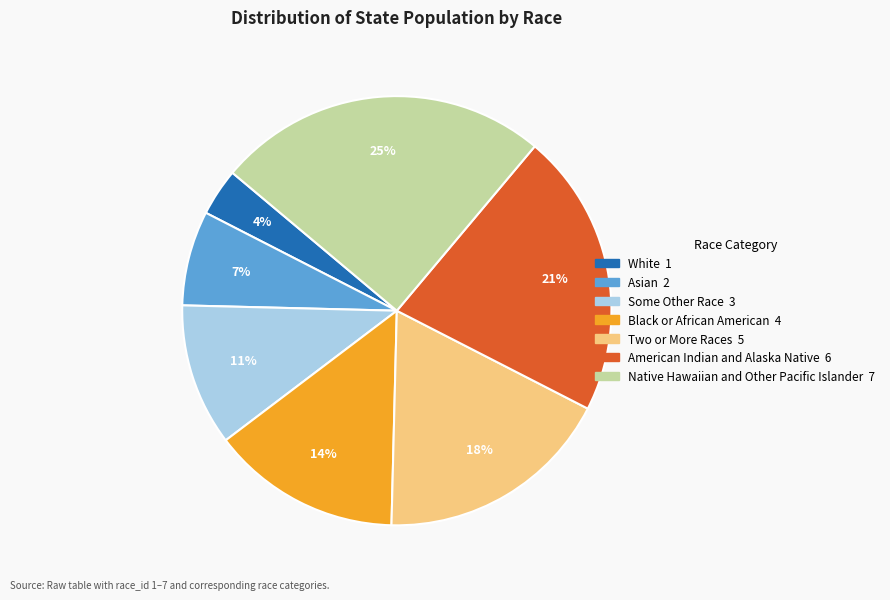

Do White and Asian together represent more than half of the pie?

No